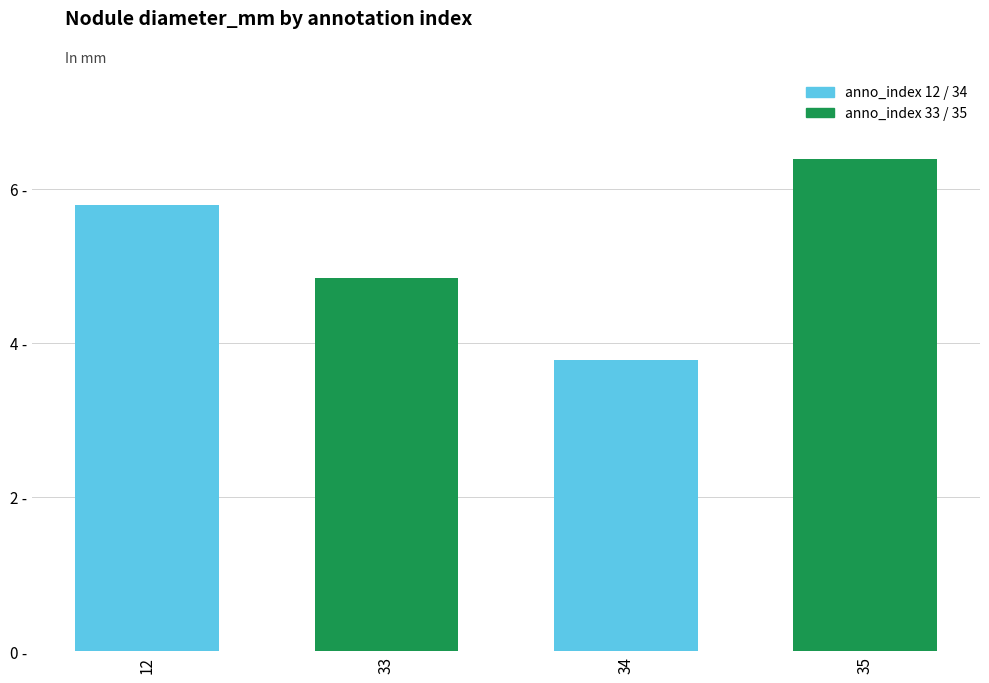

Does the chart contain any negative values?

No